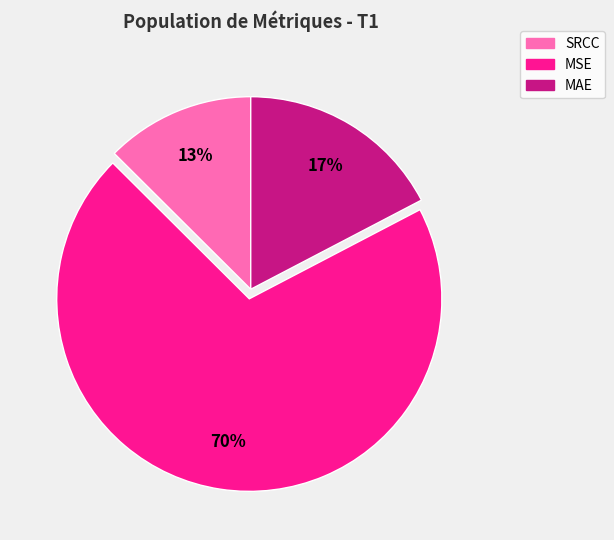

To the nearest percent, what is the combined percentage of MAE and SRCC?

30%